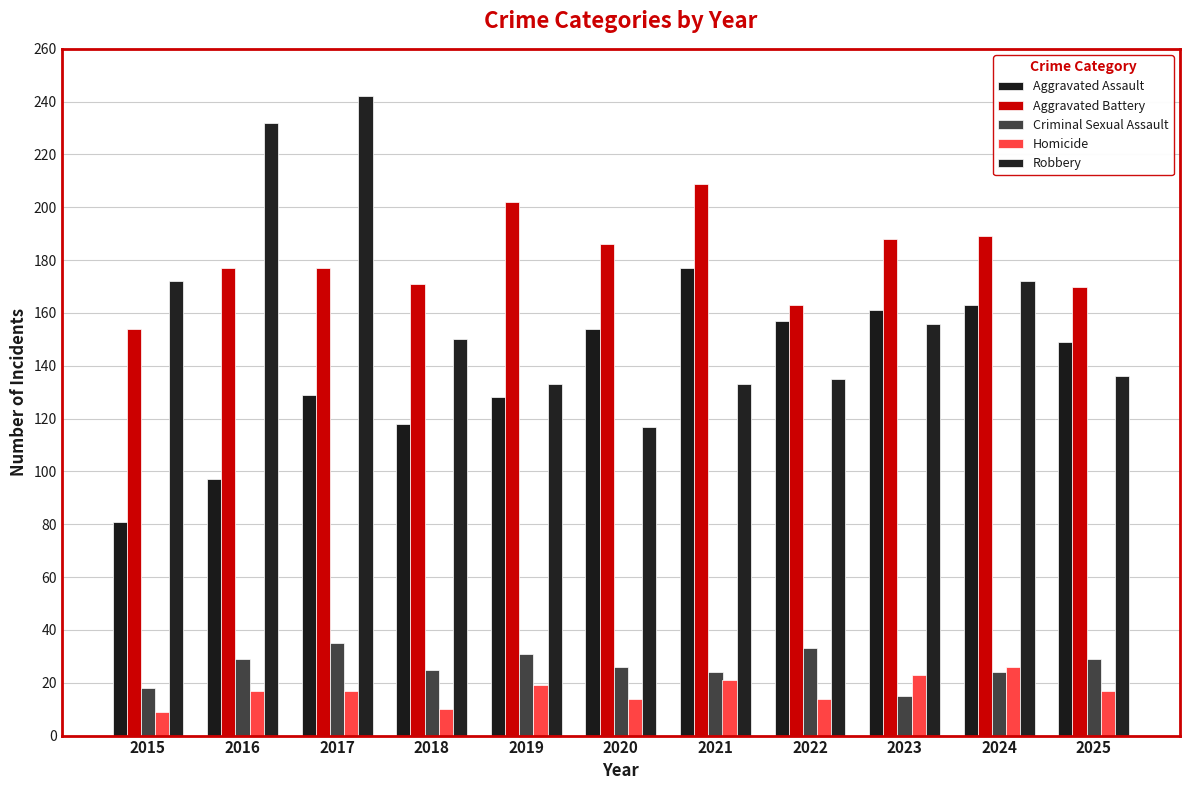

What is the value of the Aggravated Battery bar at the 4th from the left?

171